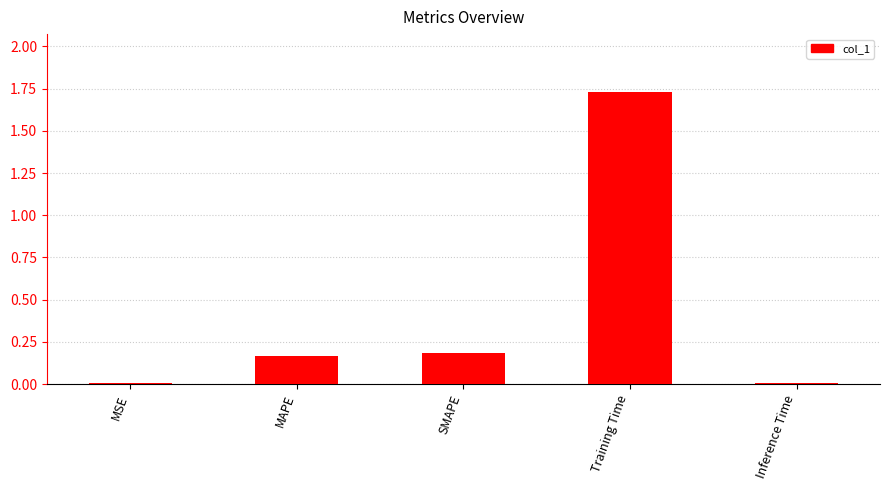

The chart shows a value of 0.2 at MAPE. True or false?

True